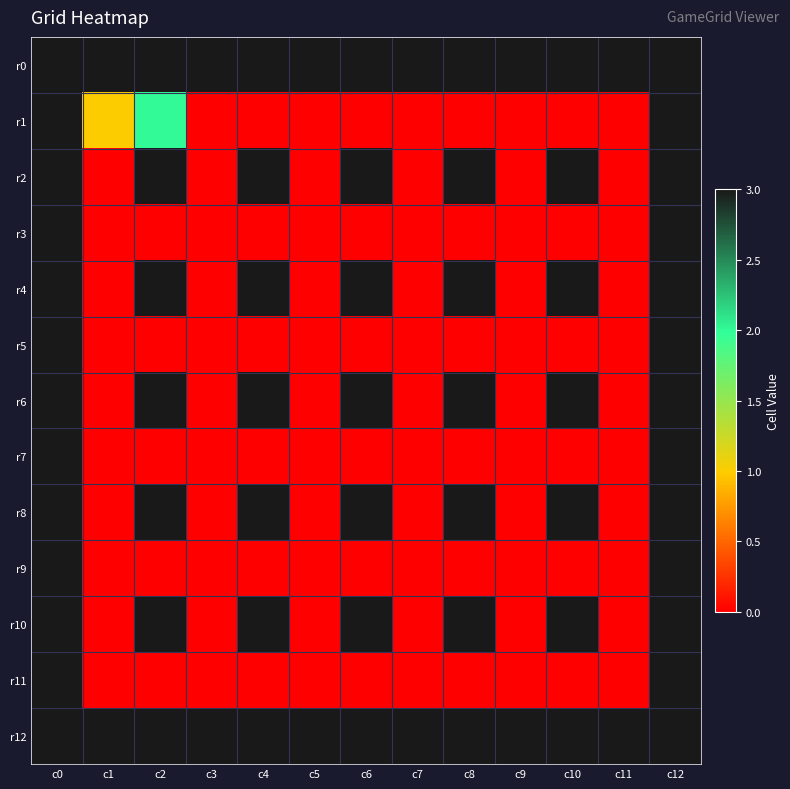

Between c5 and c3, which is larger?

c5